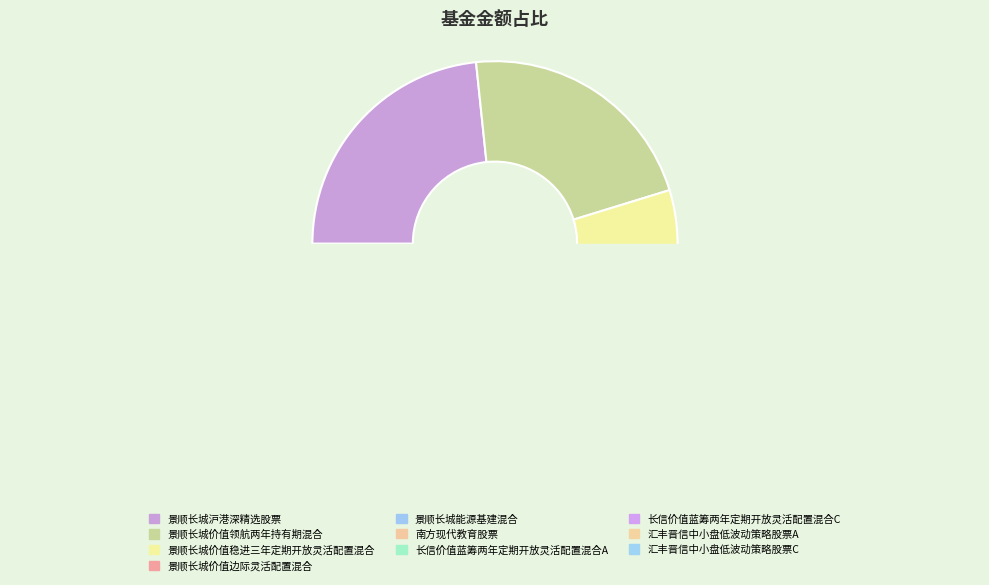

Is there any slice that represents more than half of the pie?

No